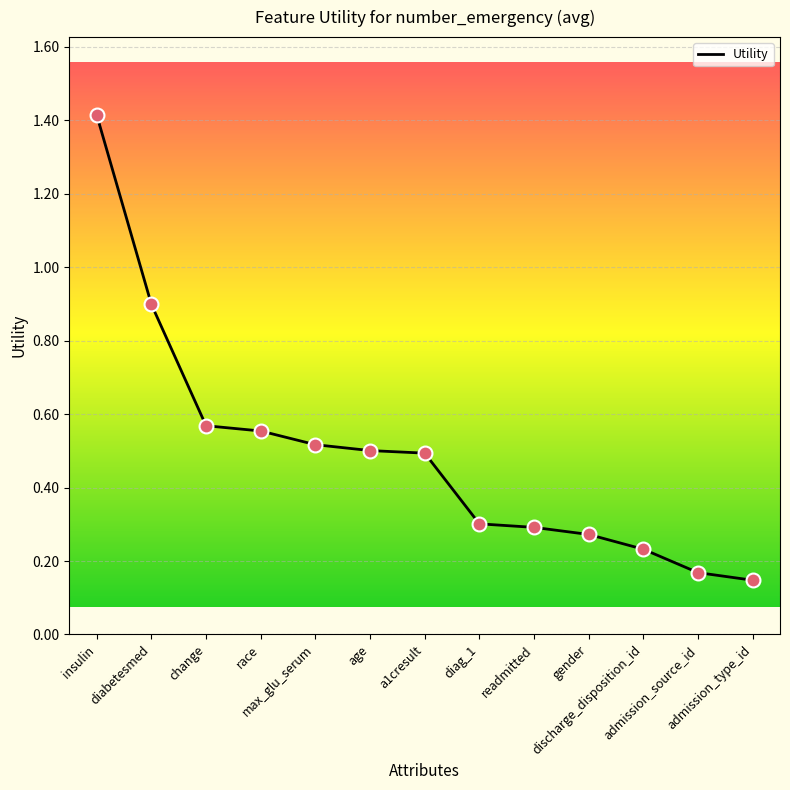

What is the change in value from max_glu_serum to gender?

-0.2